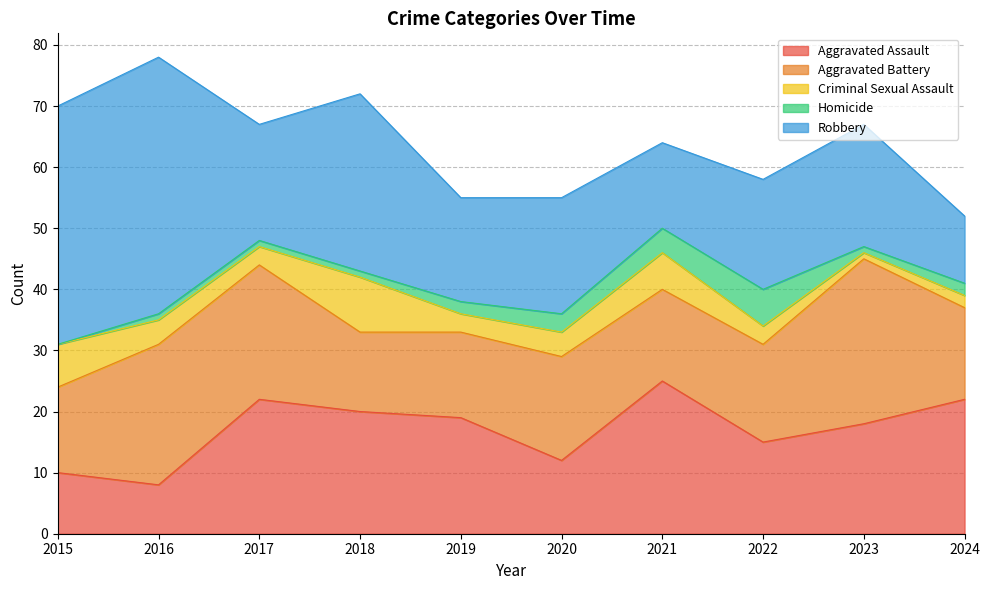

List the labels in order of Aggravated Battery value, smallest first.

2018, 2015, 2019, 2021, 2024, 2022, 2020, 2017, 2016, 2023